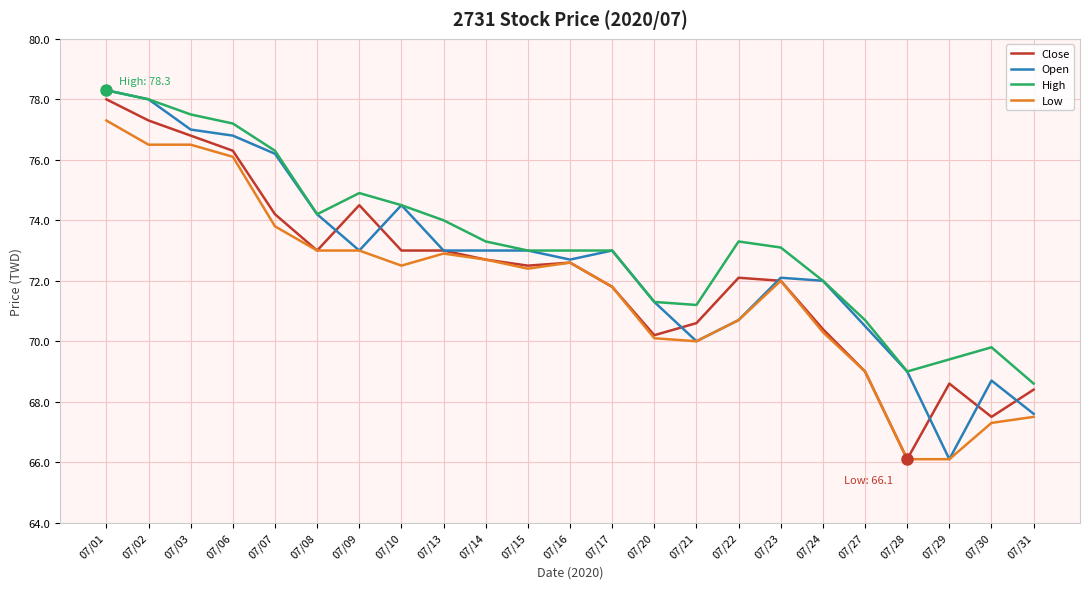

What is the spread (max minus min) of values at 07/16?

0.4